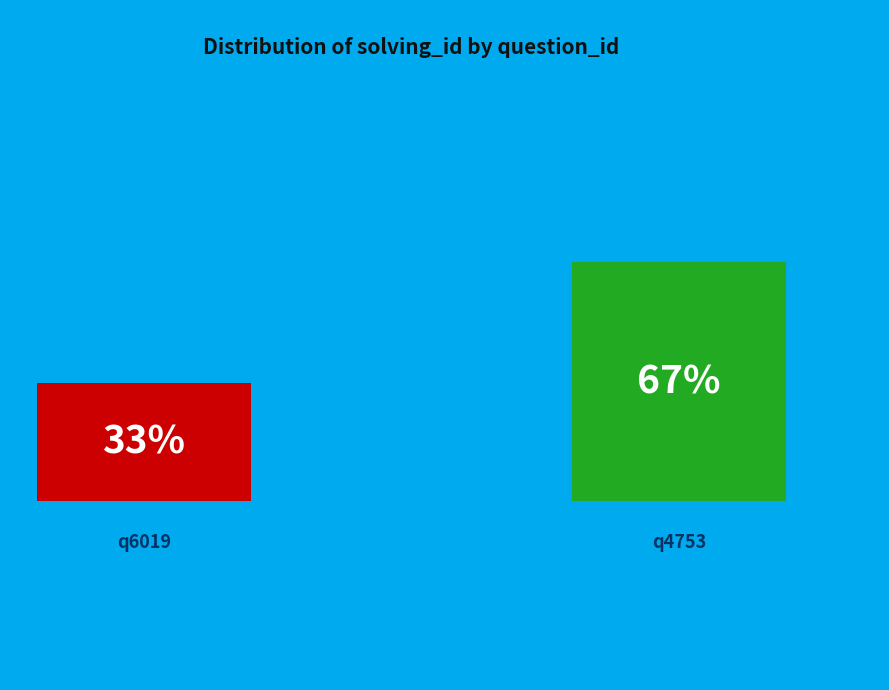

What percentage is the q4753 slice, to the nearest percent?

67%